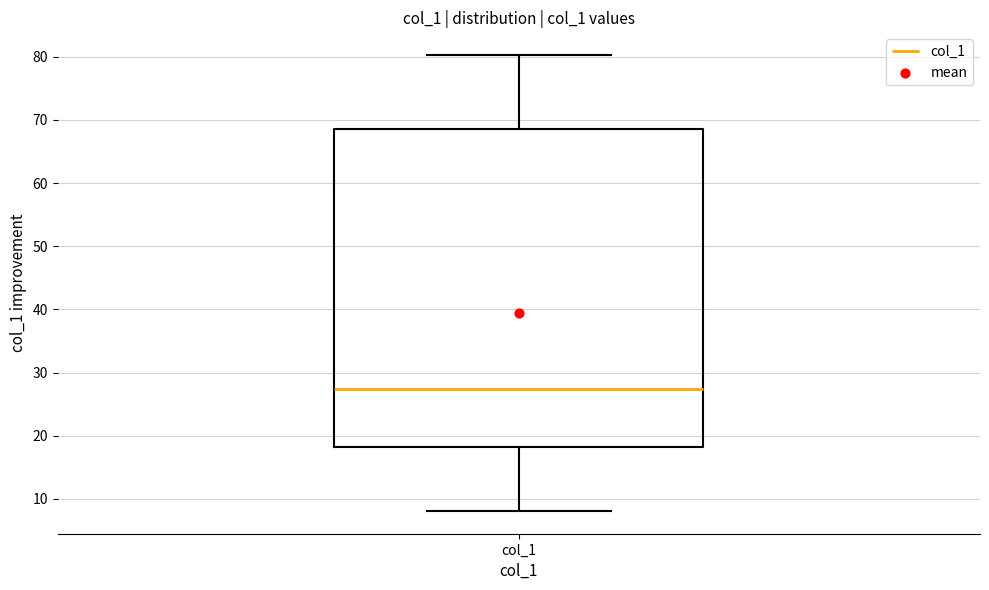

Where does the upper whisker of the box for col_1 end on the y-axis? The values are not printed on the chart, so give them approximately, as read against the axis.

80